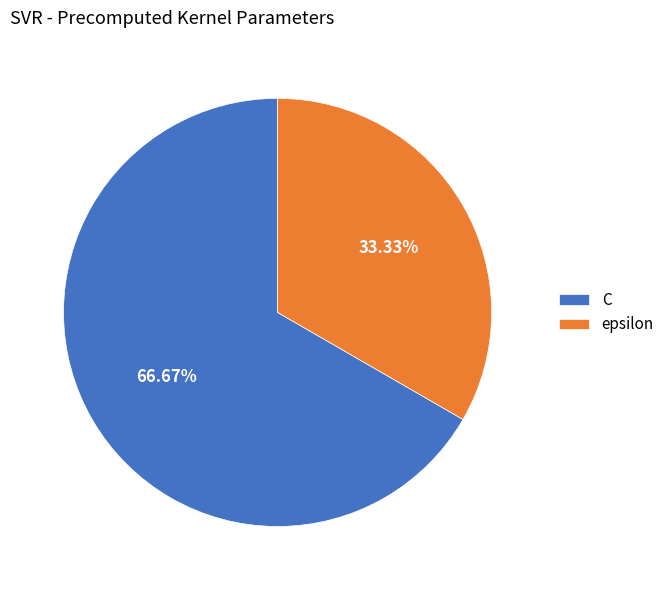

What is the largest slice in the pie chart?

C